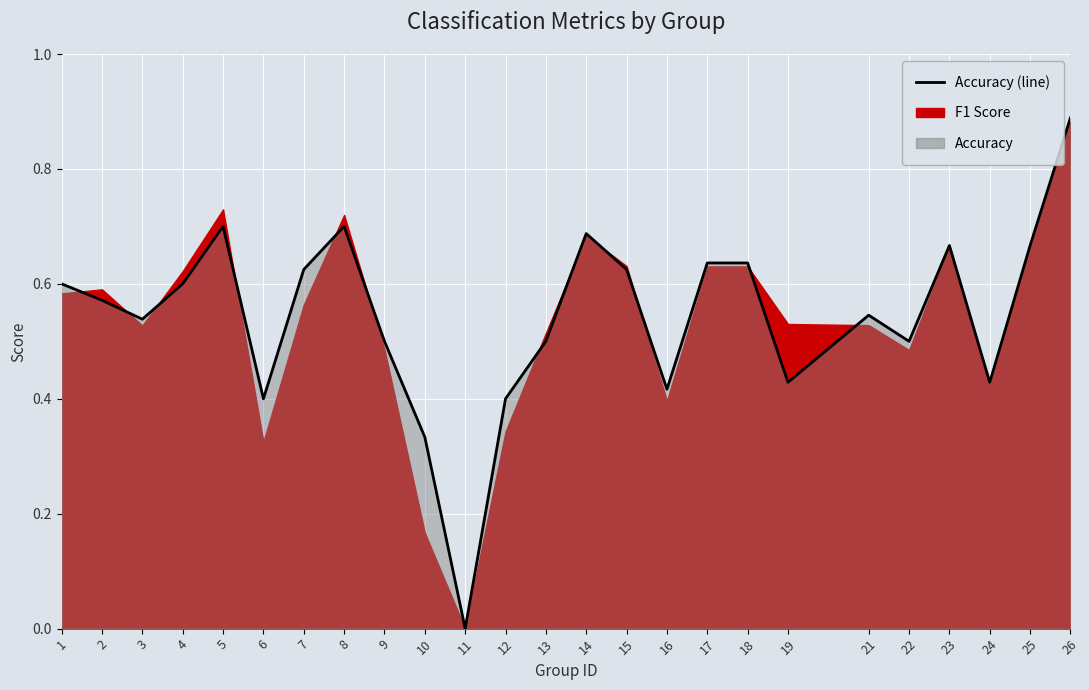

List the labels in order of value, smallest first.

11, 10, 6, 12, 16, 19, 24, 9, 13, 22, 3, 21, 2, 1, 4, 7, 15, 17, 18, 23, 25, 14, 5, 8, 26